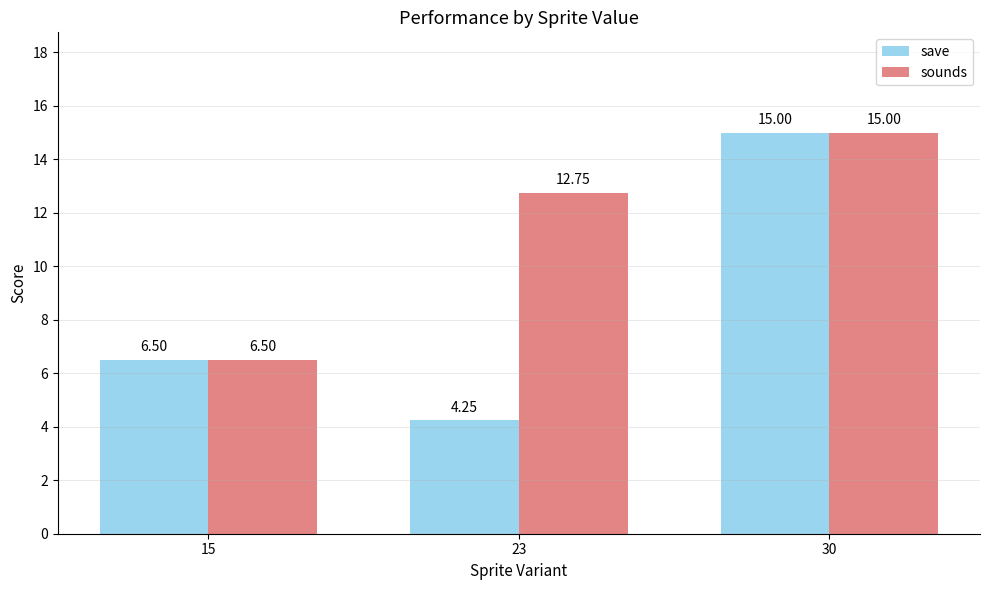

Which category has the lowest value in the save series?

23